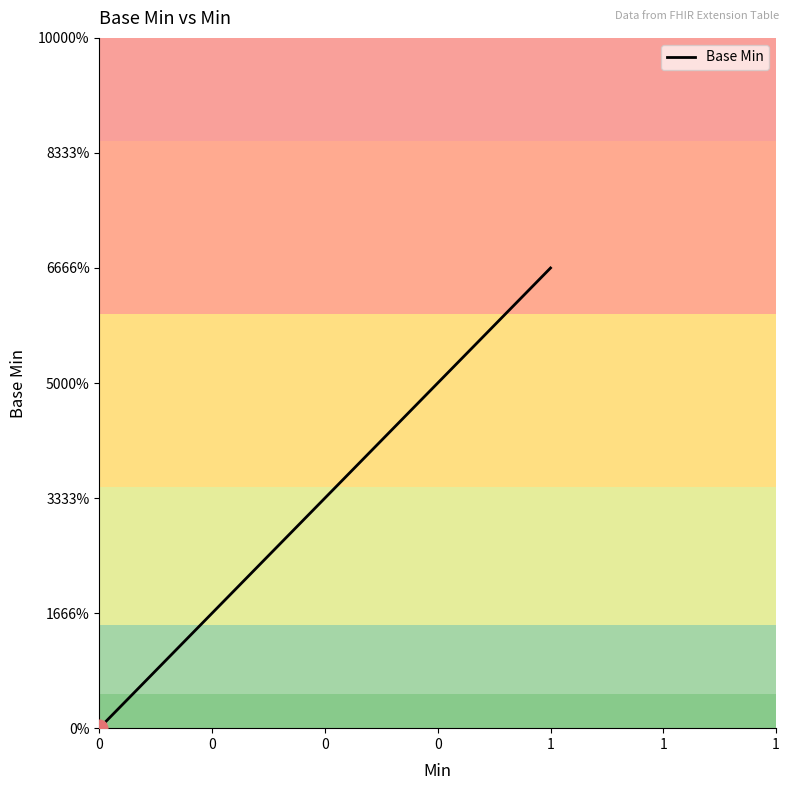

Rank the categories by value from highest to lowest.

1, 1, 0, 0, 0